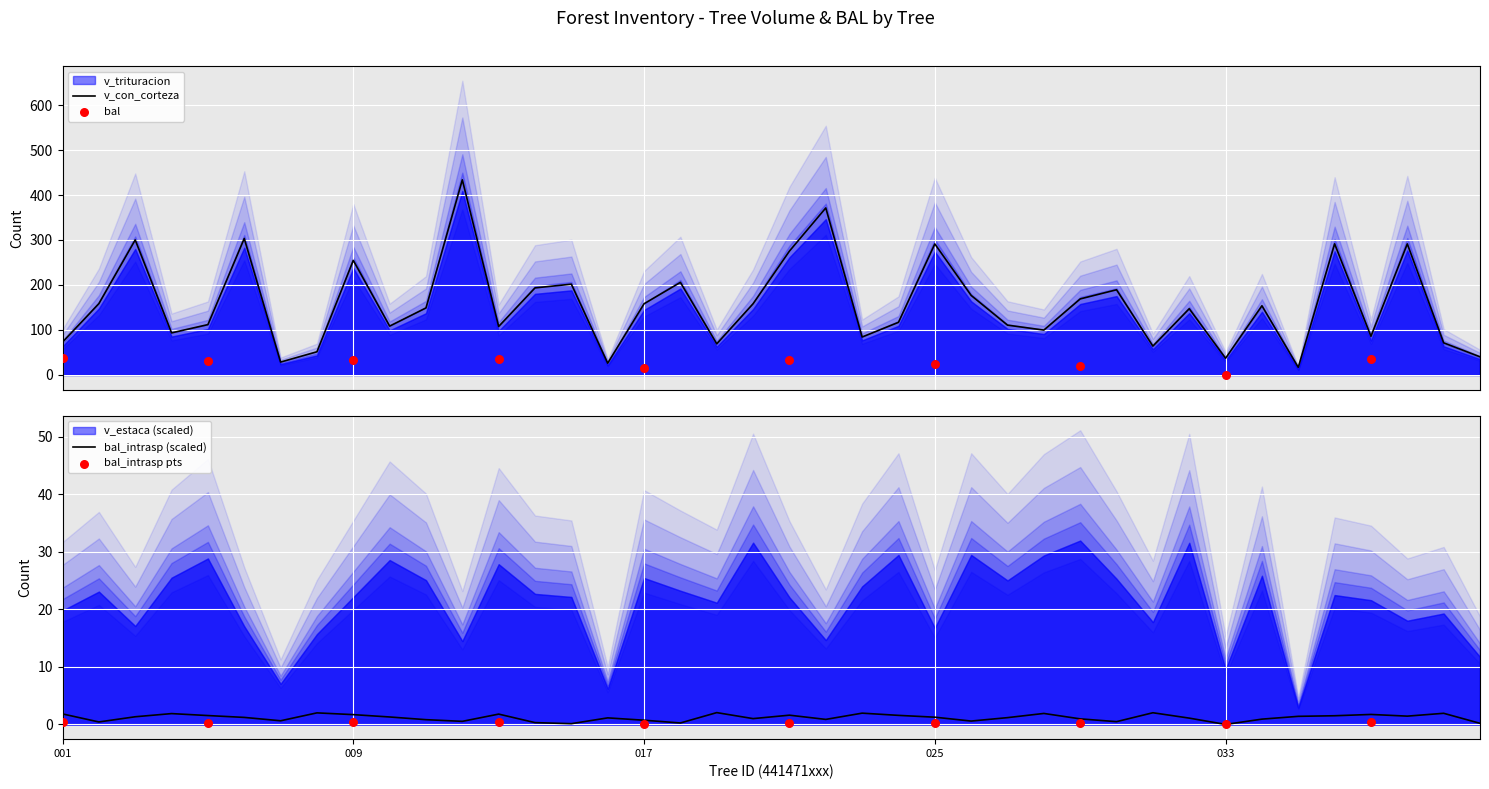

Which series has the widest spread of Y values?

v_con_corteza